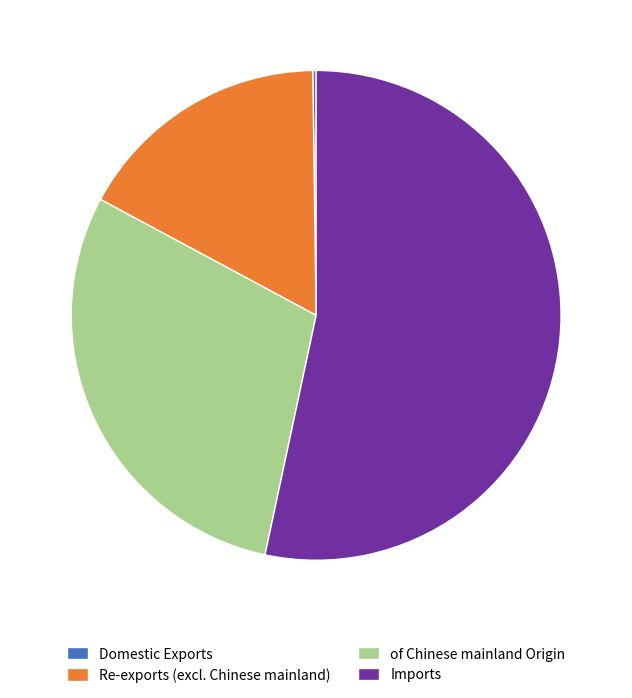

Combined, do of Chinese mainland Origin and Re-exports (excl. Chinese mainland) account for over 50%?

No